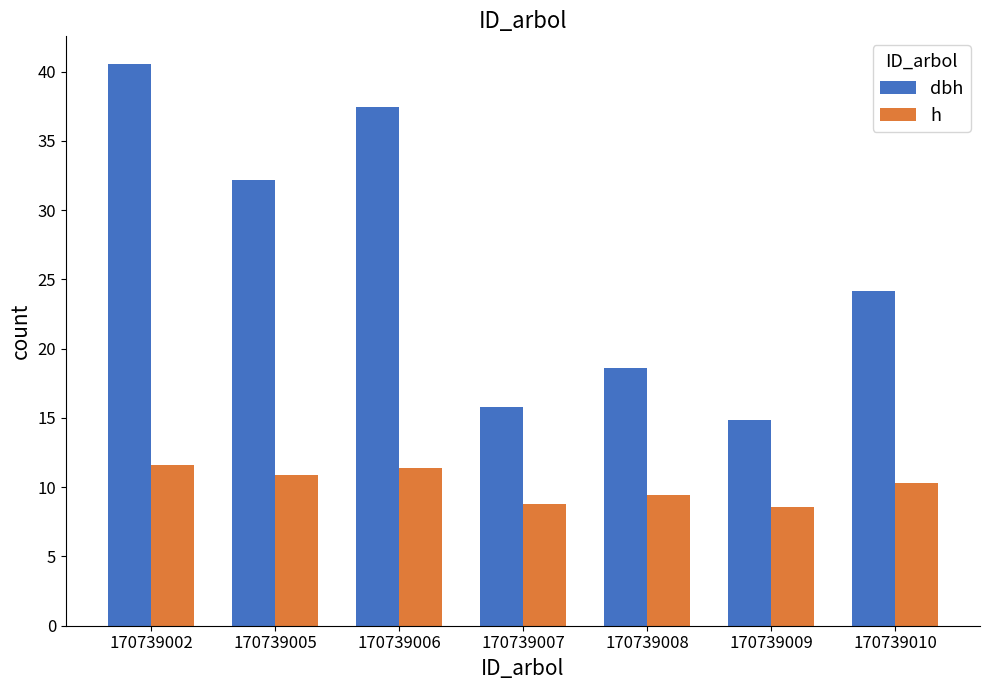

How many categories are shown in the chart?

7